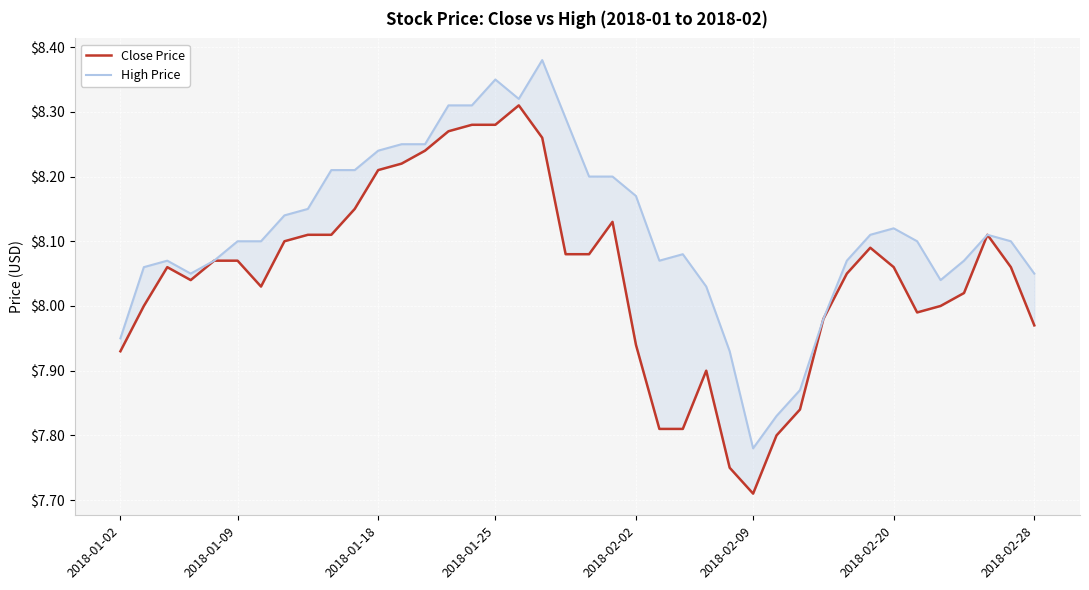

Is it true that High Price equals 3.7 at 21?

False